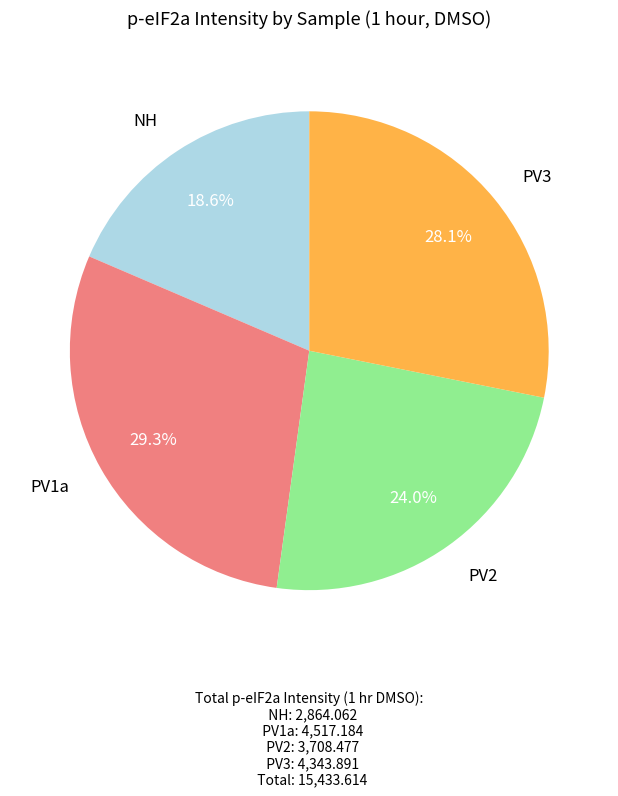

The NH slice represents 57% of the pie. True or false?

False